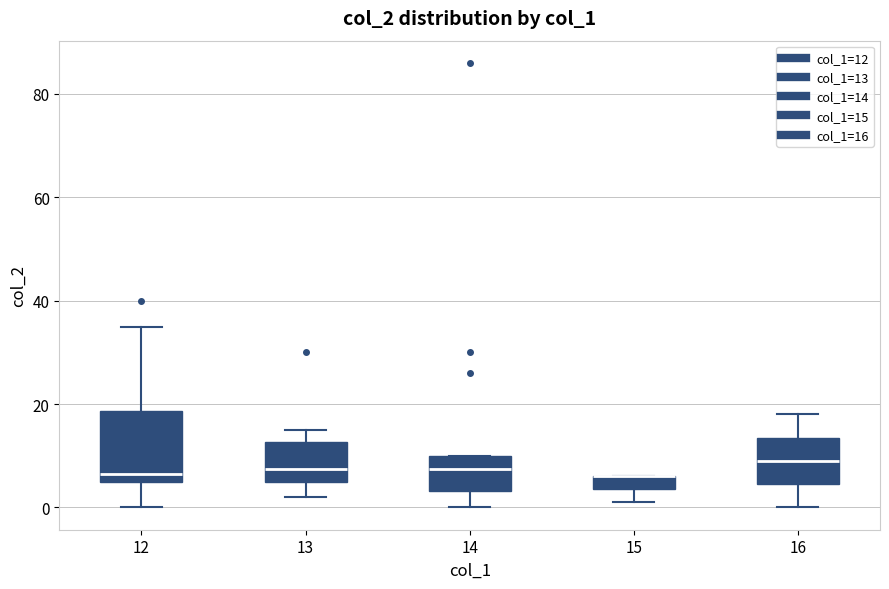

Comparing the boxes themselves (not the whiskers), which one is the tallest?

12